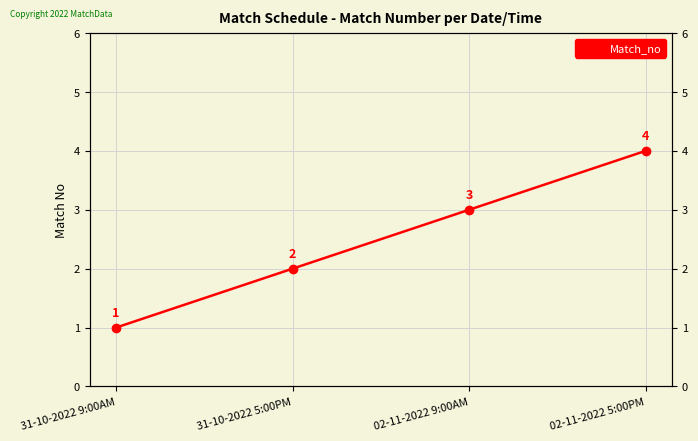

What is the difference between the values at 31-10-2022 5:00PM and 02-11-2022 9:00AM?

1